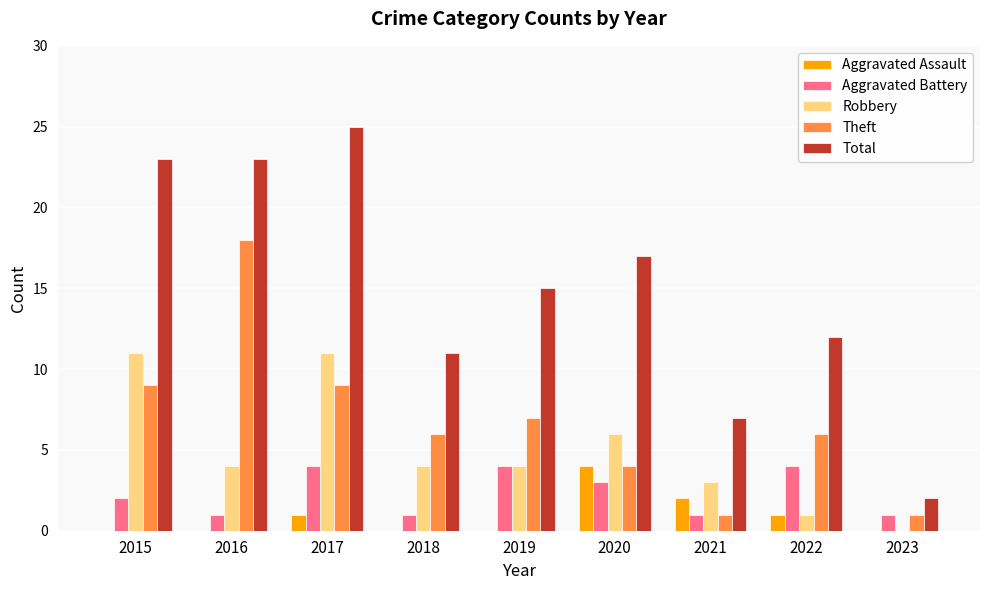

What is the maximum value for Theft?

18